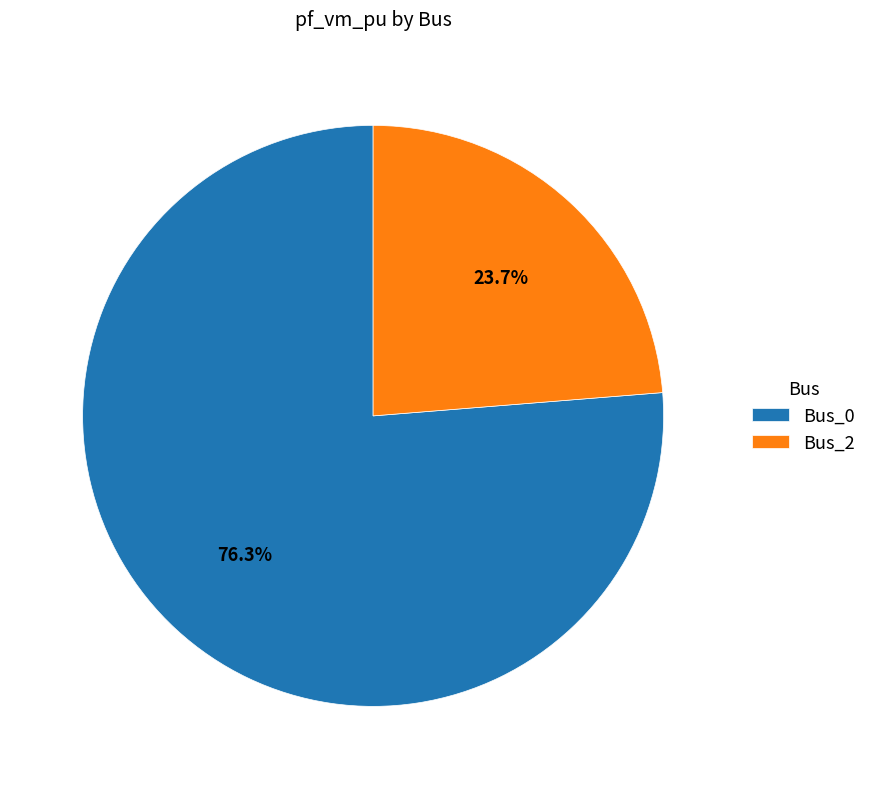

What is the majority slice?

Bus_0